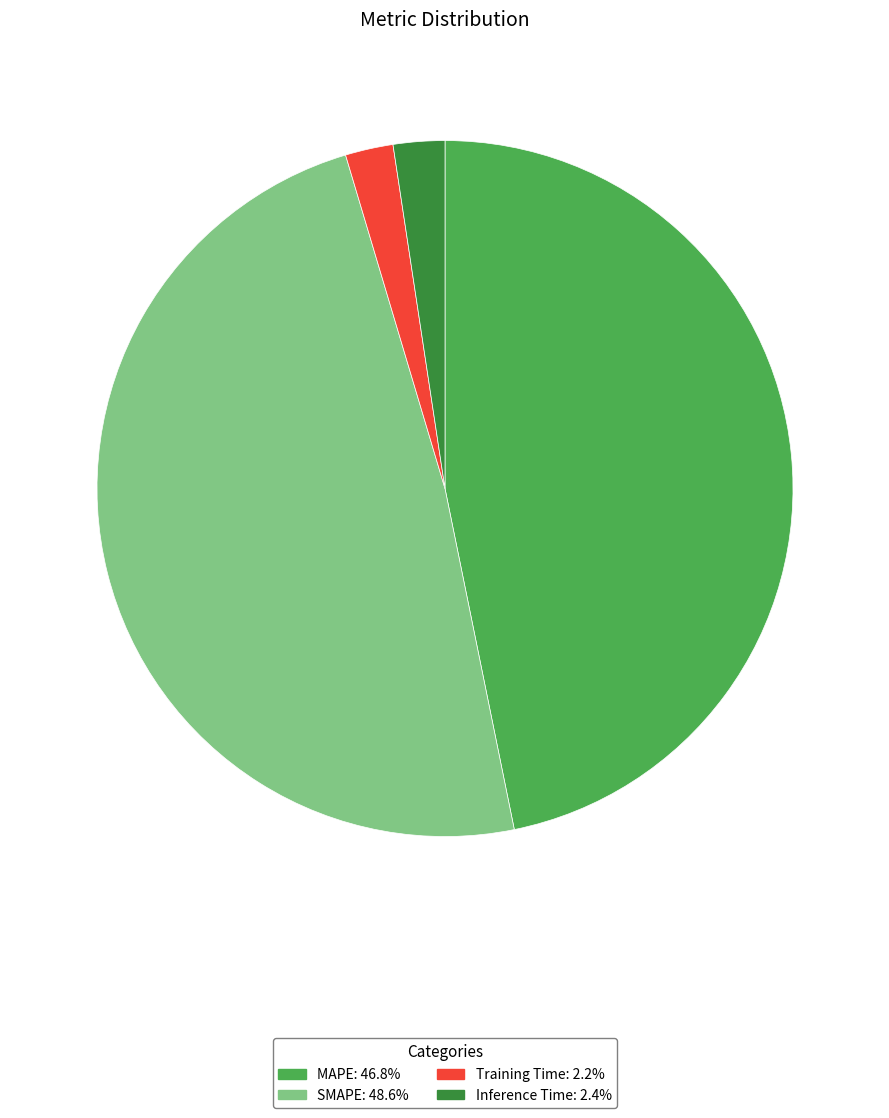

How many segments does this pie chart have?

4